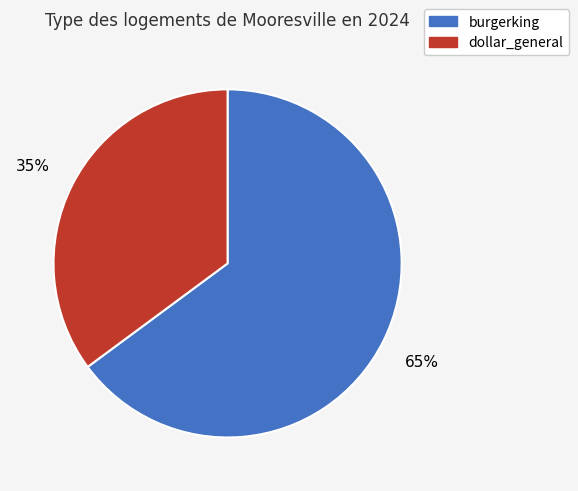

To the nearest percent, what is the combined percentage of dollar_general and burgerking?

100%